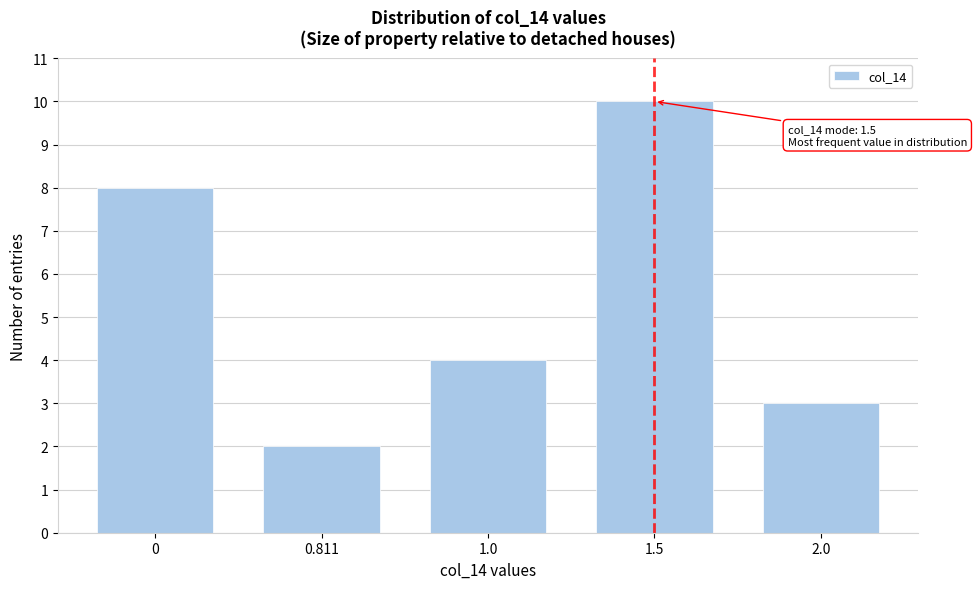

Reading left to right, extract all data points from this chart.

0=8	0.811=2	1.0=4	1.5=10	2.0=3